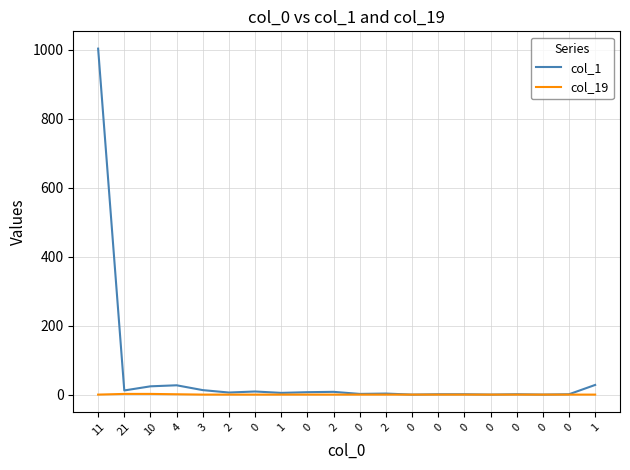

Is the value of col_19 at 0 greater than the value of col_1 at 1?

No